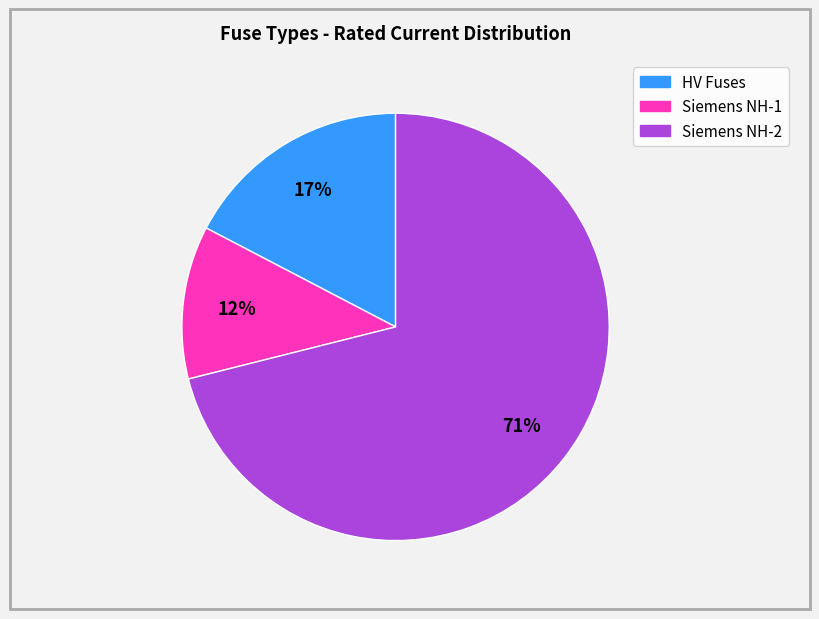

To the nearest percent, what is the average slice percentage?

33%